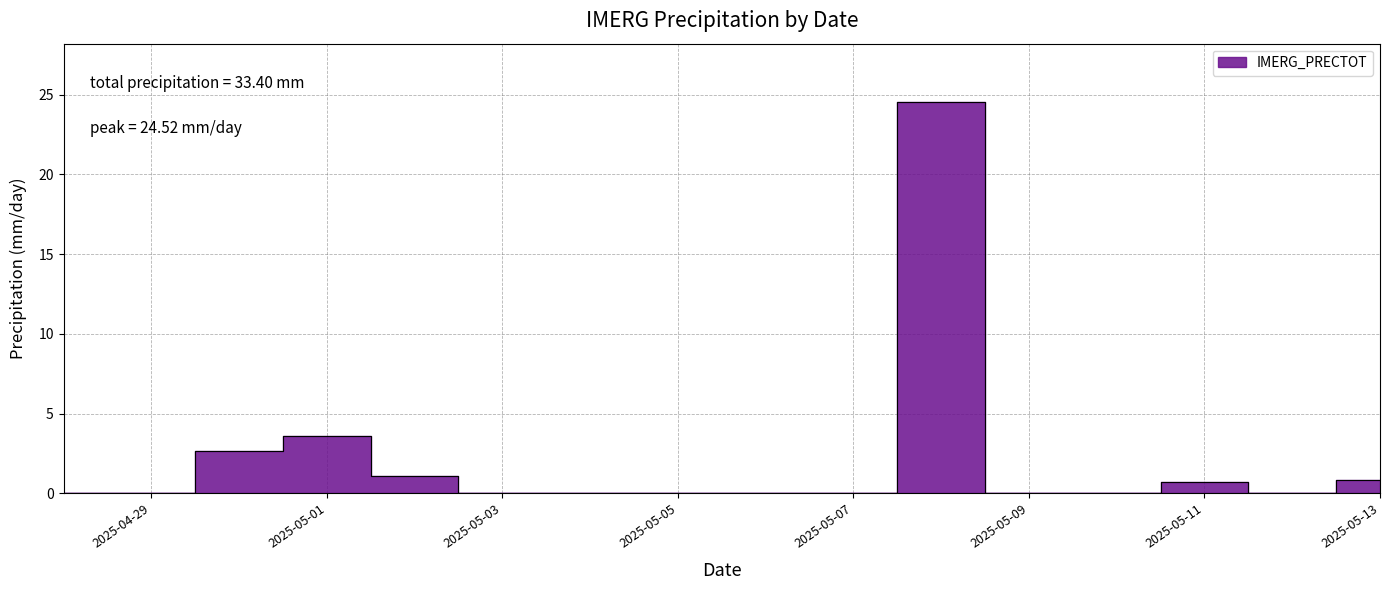

What is the label of the 5th point from the right?

2025-05-09